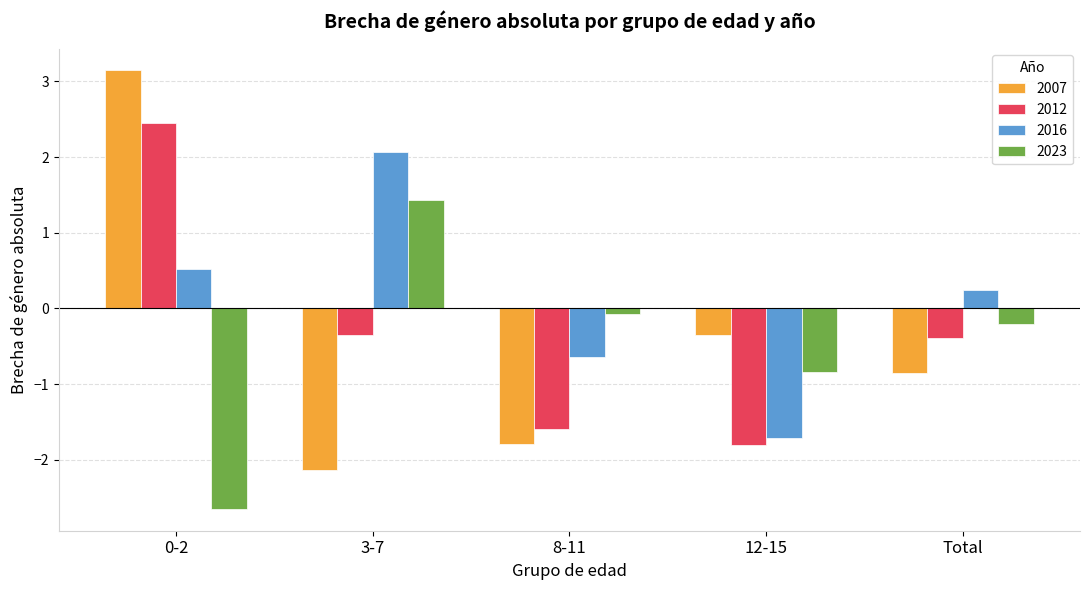

What are all the series names shown in the legend?

2007, 2012, 2016, 2023